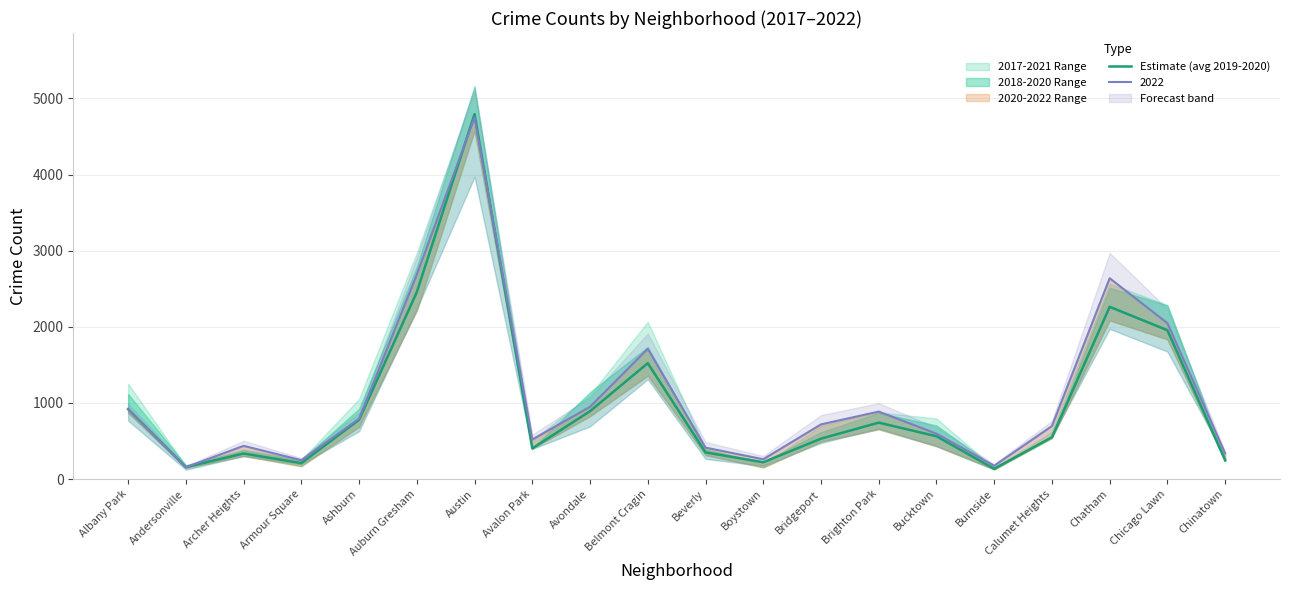

What is the smallest value displayed?

134.0